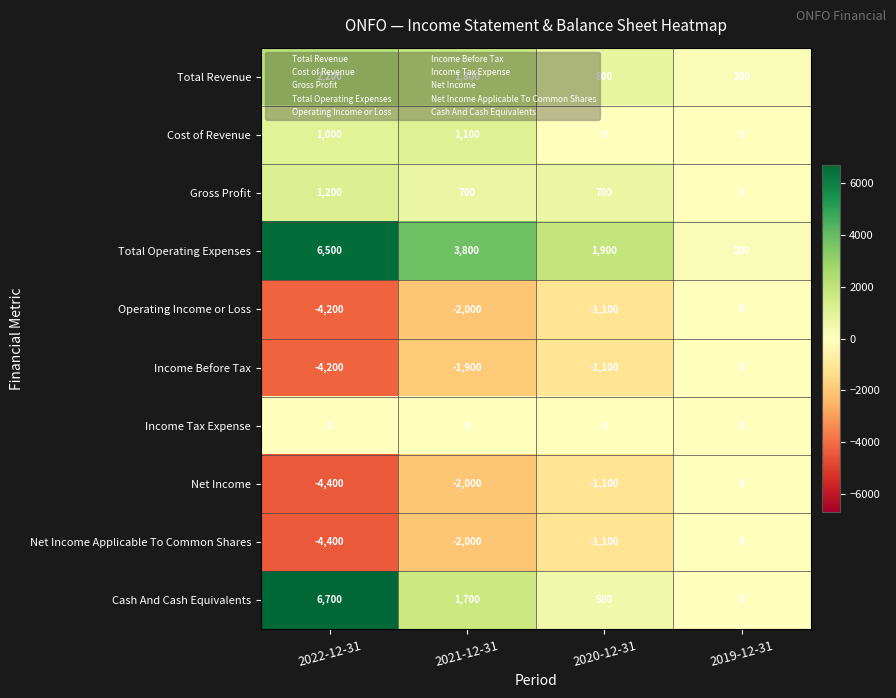

True or false: Operating Income or Loss has a value of -2594 at 2022-12-31.

False